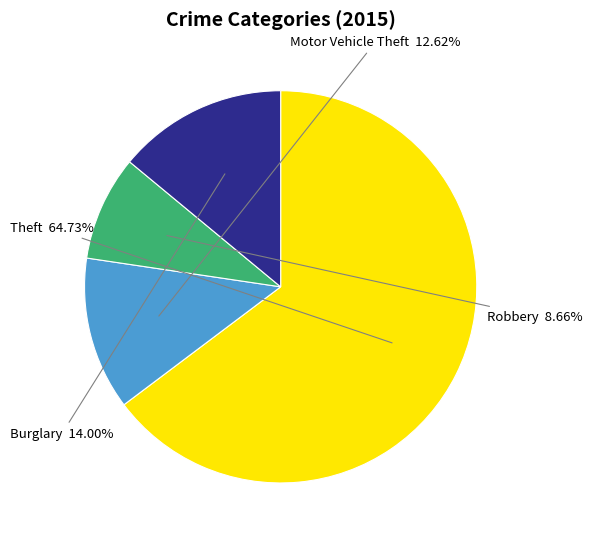

Which category has the smallest portion of the pie?

Robbery